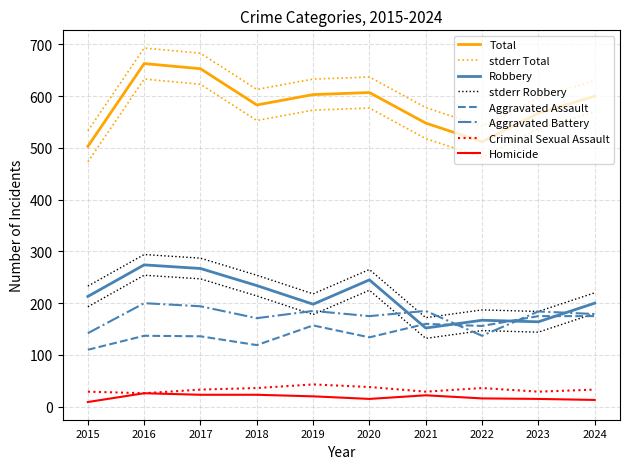

At which label does Total reach its minimum?

2015